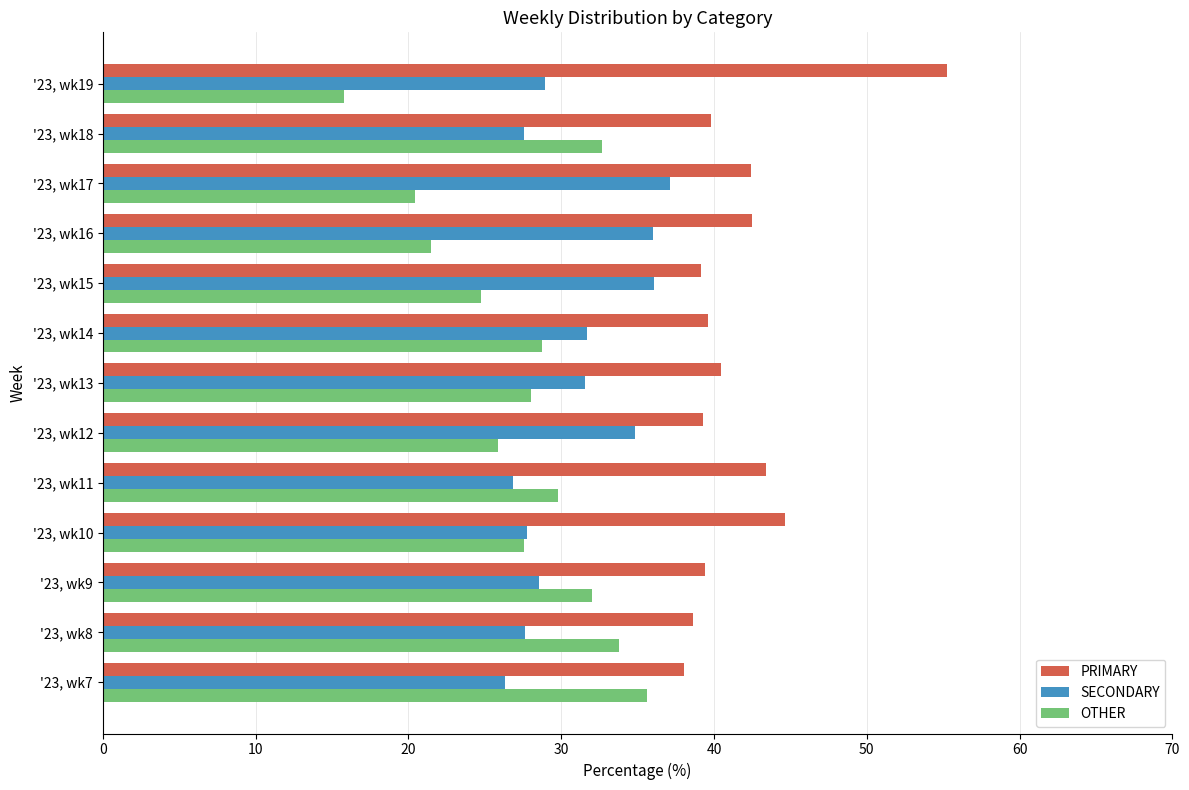

True or false: PRIMARY has a value of 21.0 at '23, wk19.

False